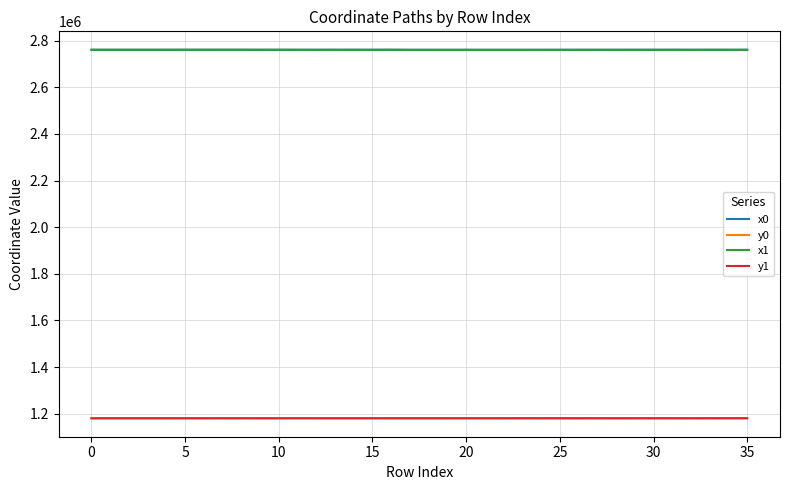

Does the chart display data point markers on the line(s)?

No